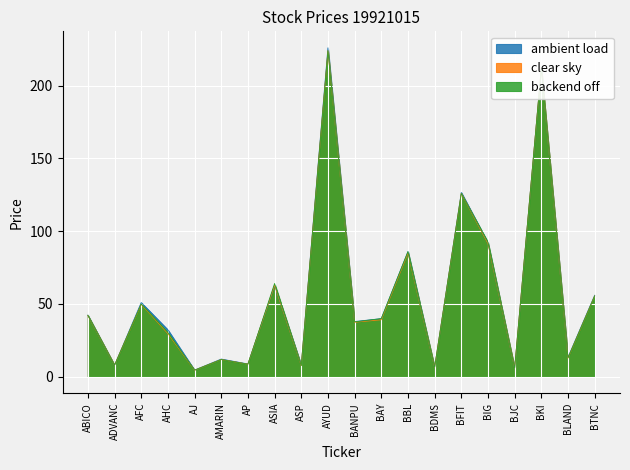

Reading left to right, extract all data points from this chart.

ambient load: ABICO=42.3	ADVANC=8.0	AFC=51.0	AHC=32.3	AJ=4.6	AMARIN=12.2	AP=8.8	ASIA=62.9	ASP=8.0	AYUD=226.0	BANPU=38.0	BAY=39.9	BBL=86.0	BDMS=6.4	BFIT=126.6	BIG=92.0	BJC=5.9	BKI=212.0	BLAND=13.4	BTNC=56.0
clear sky: ABICO=42.1	ADVANC=8.0	AFC=49.8	AHC=29.7	AJ=4.5	AMARIN=11.8	AP=8.7	ASIA=62.9	ASP=7.6	AYUD=224.0	BANPU=37.5	BAY=39.2	BBL=85.0	BDMS=6.4	BFIT=125.9	BIG=91.5	BJC=5.9	BKI=212.0	BLAND=12.8	BTNC=55.5
backend off: ABICO=42.3	ADVANC=8.0	AFC=50.0	AHC=30.4	AJ=4.5	AMARIN=11.8	AP=8.7	ASIA=64.1	ASP=7.6	AYUD=224.0	BANPU=37.7	BAY=39.9	BBL=86.0	BDMS=6.5	BFIT=125.9	BIG=92.5	BJC=5.9	BKI=212.0	BLAND=13.0	BTNC=55.5